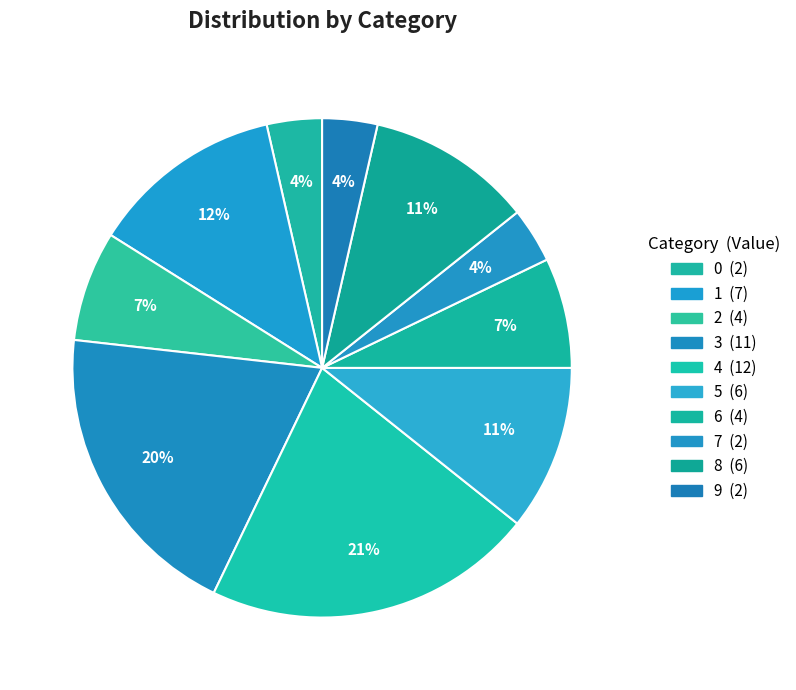

What percentage is the 9 slice, to the nearest percent?

4%